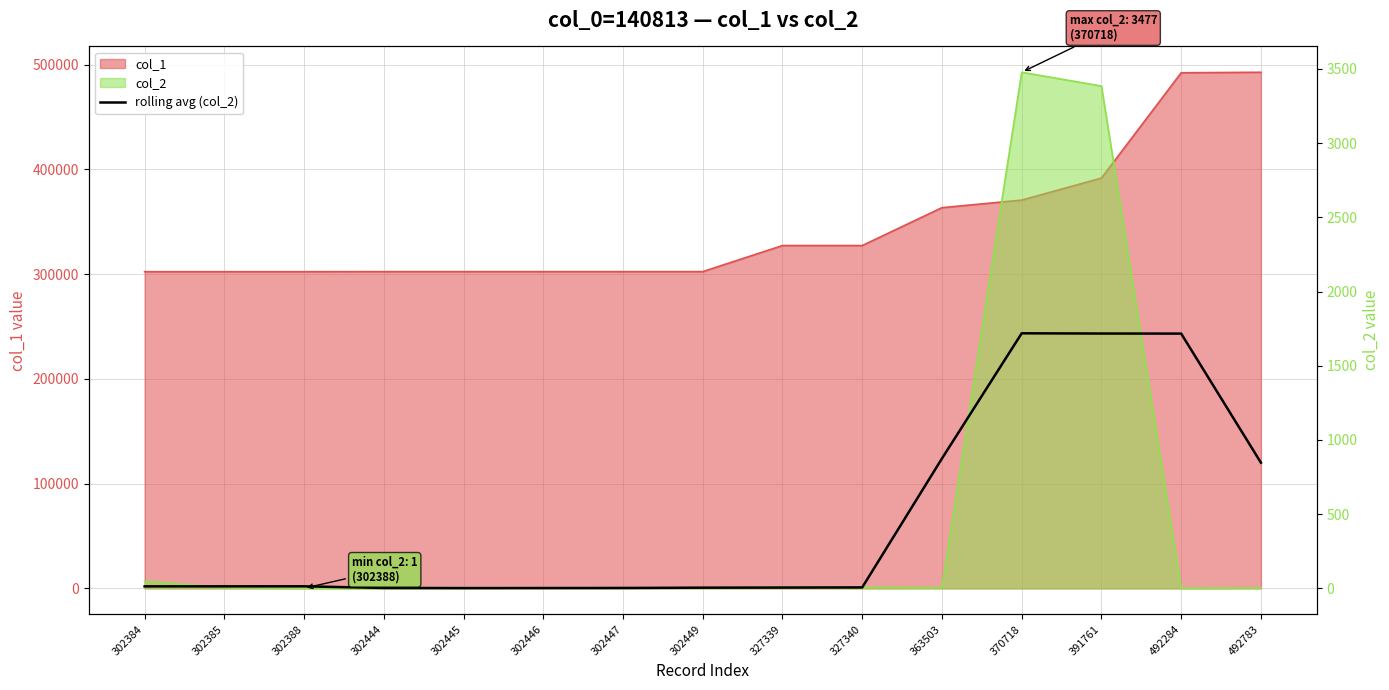

True or false: there are more than 1 points higher than both neighbors.

True